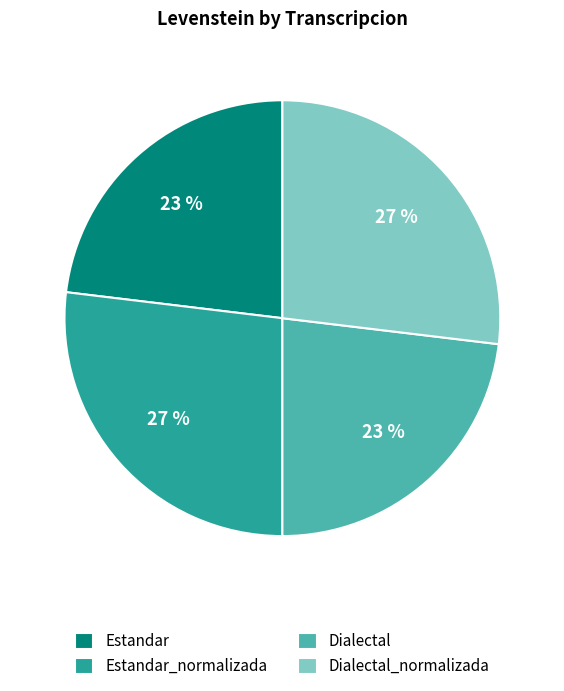

Approximately how many times larger is the value at Estandar_normalizada compared to Dialectal_normalizada?

1.0